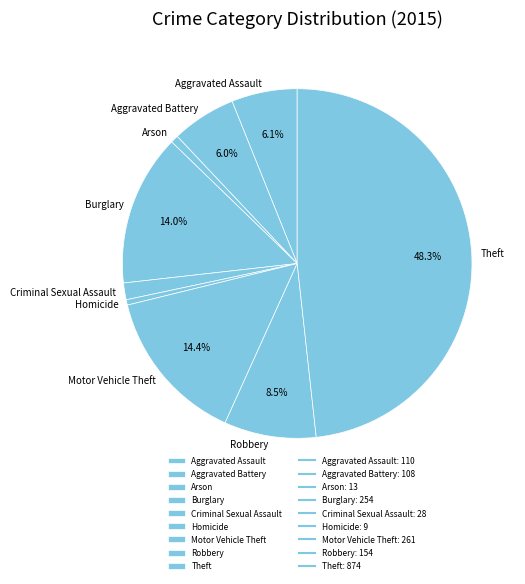

Which slice is the largest?

Theft